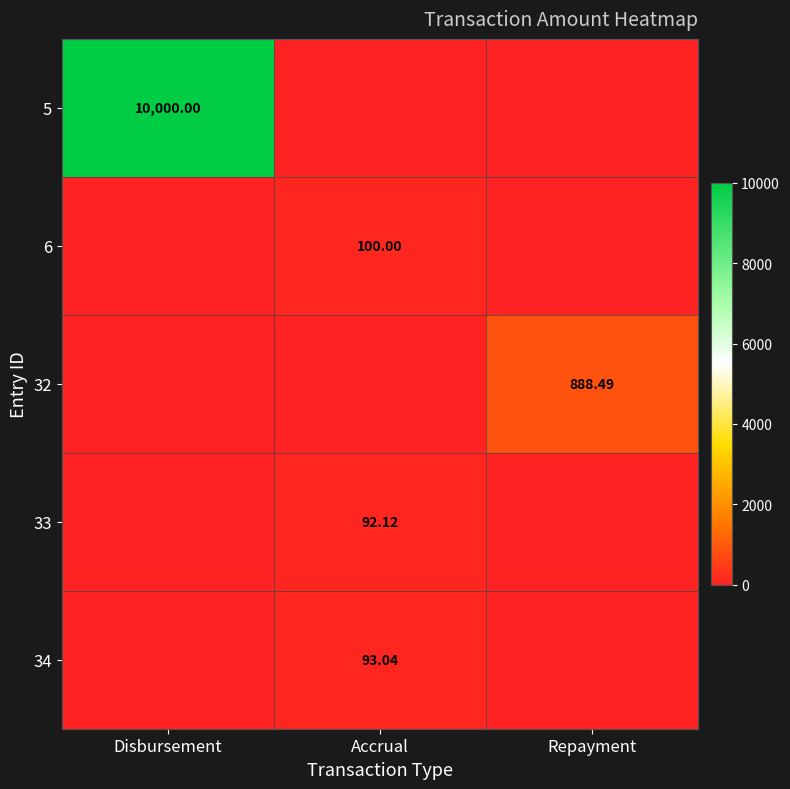

Rank the series at Accrual from highest to lowest value.

6, 34, 33, 5, 32